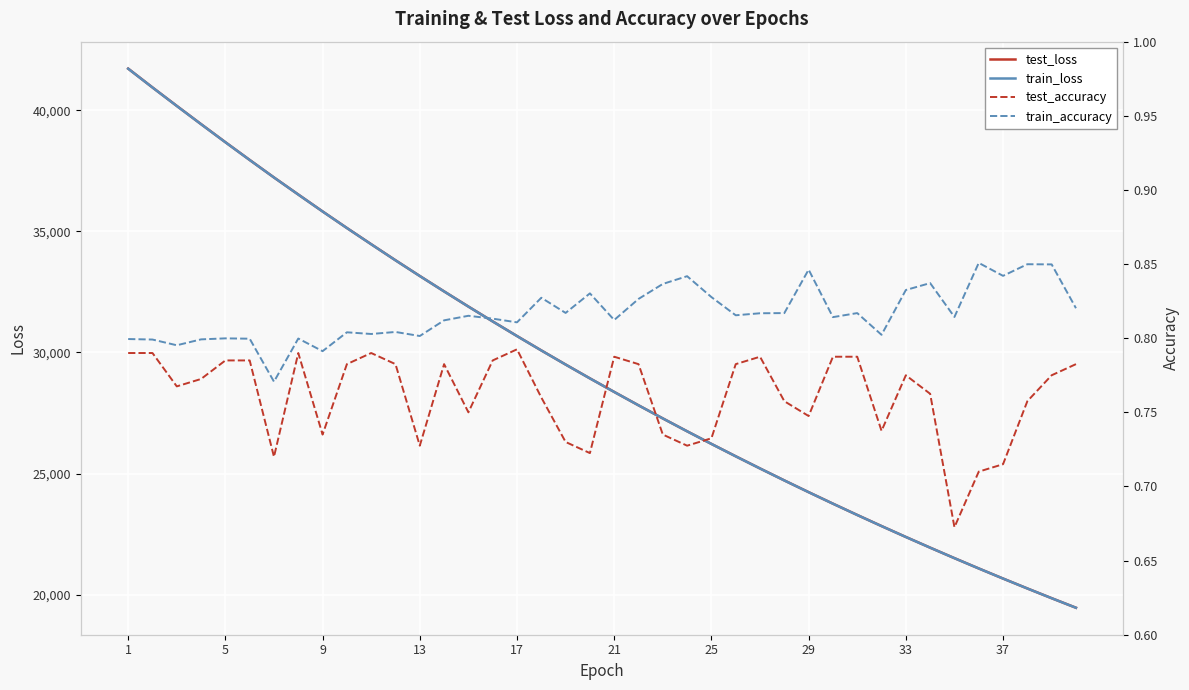

What is the maximum value for test_loss?

41729.0